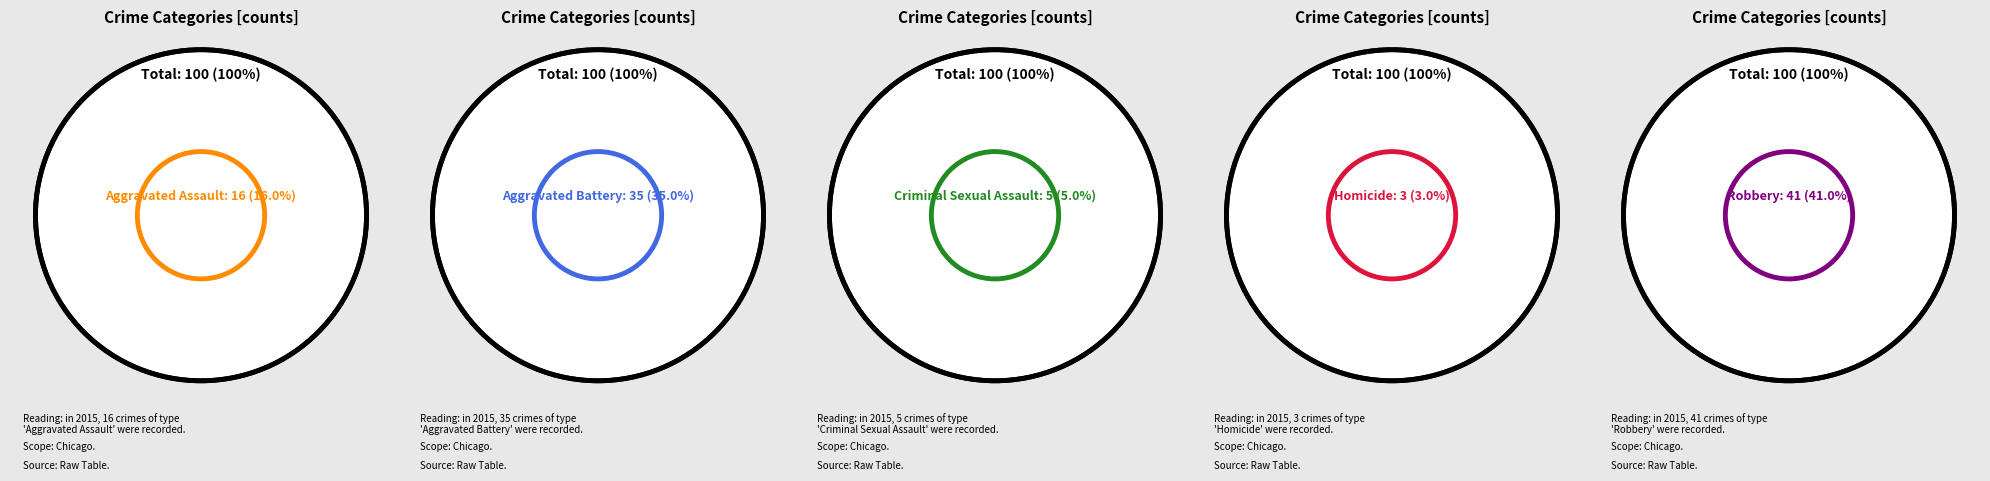

How many slices are in this pie chart?

5